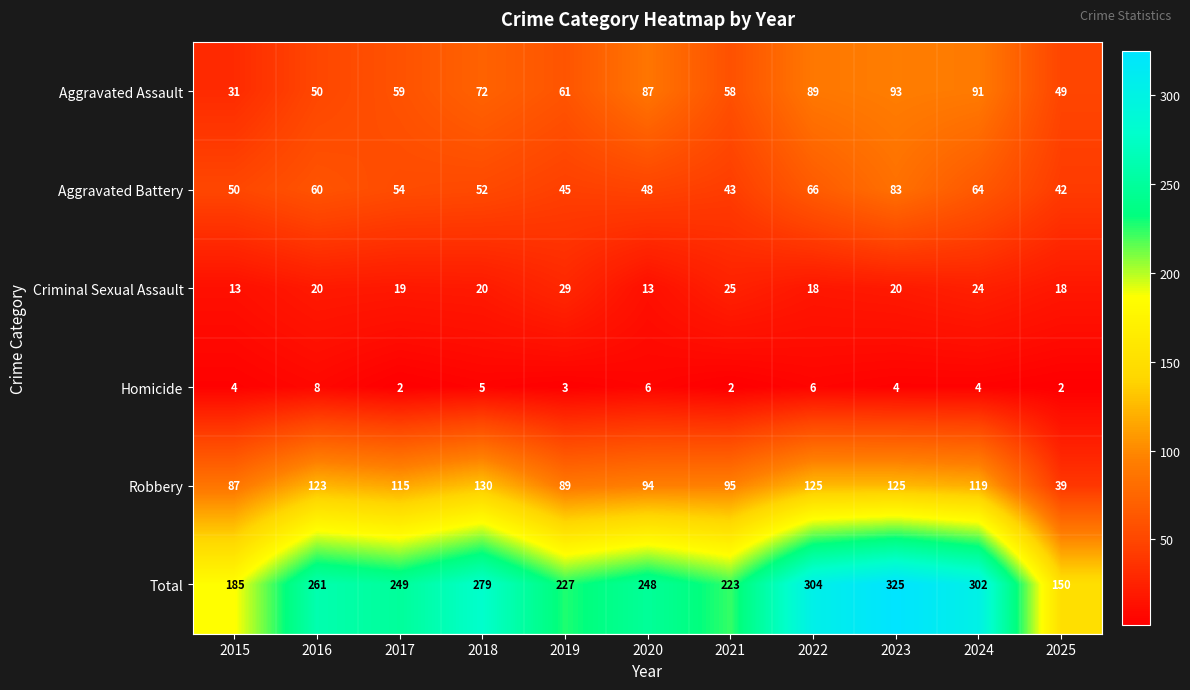

Which series changed the most between 2019 and 2023?

Total